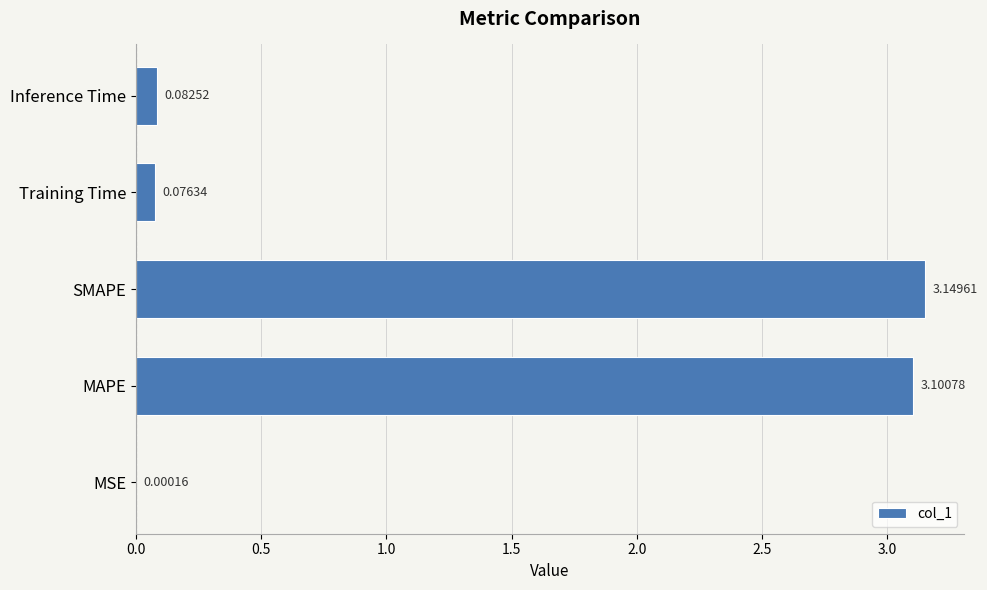

What is the sum of all values?

6.4